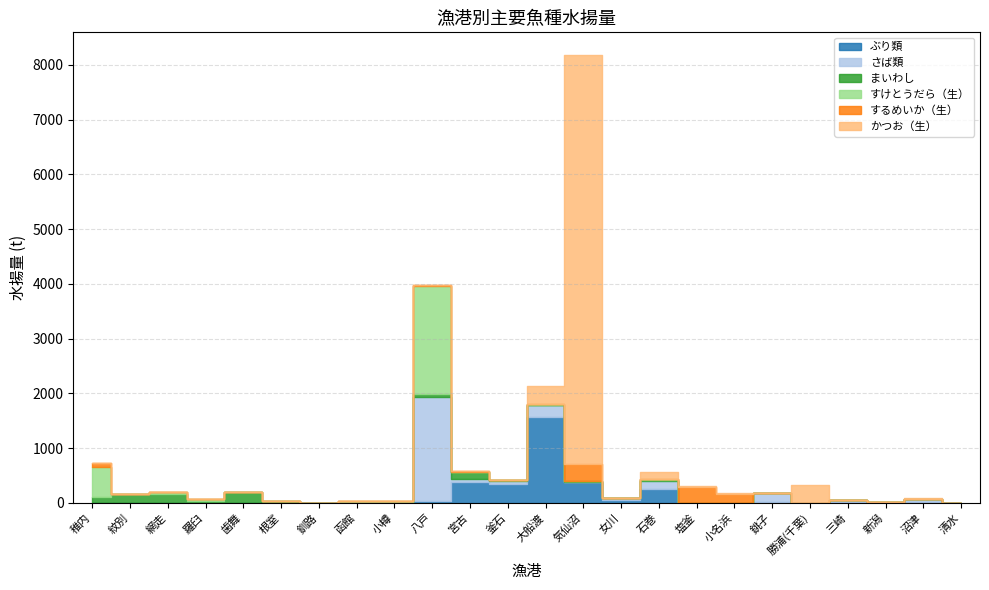

True or false: するめいか（生） and すけとうだら（生） cross at least once.

True